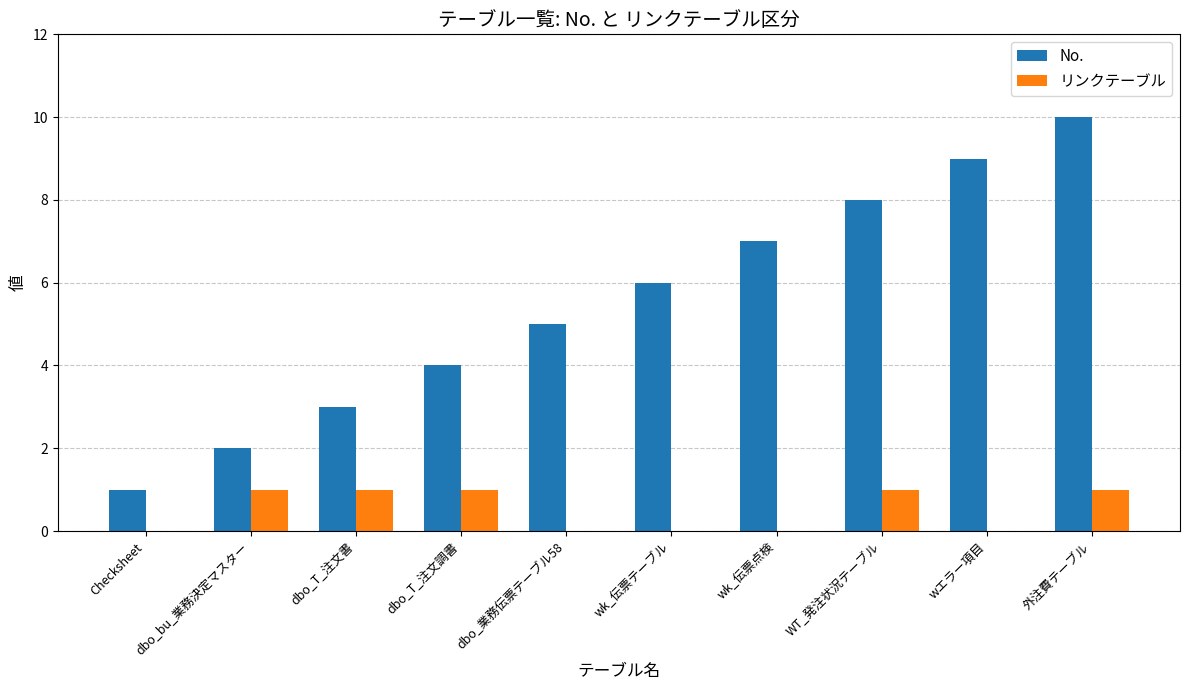

What is the maximum value shown in the chart?

10